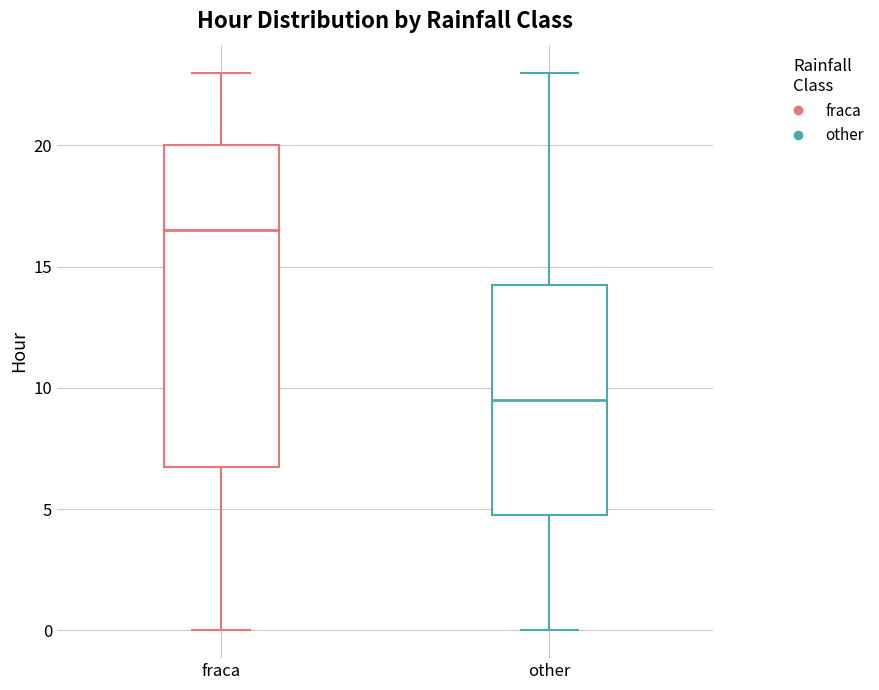

Reading left to right, transcribe this box plot: for each box, give where its median line is, the range the box spans, and where its two whiskers end, as read against the y-axis. The values are not printed on the chart, so give them approximately, as read against the axis.

fraca: median 16.5, box 7.0 to 20.0, whiskers 0.0 to 23.0
other: median 9.5, box 5.0 to 14.5, whiskers 0.0 to 23.0